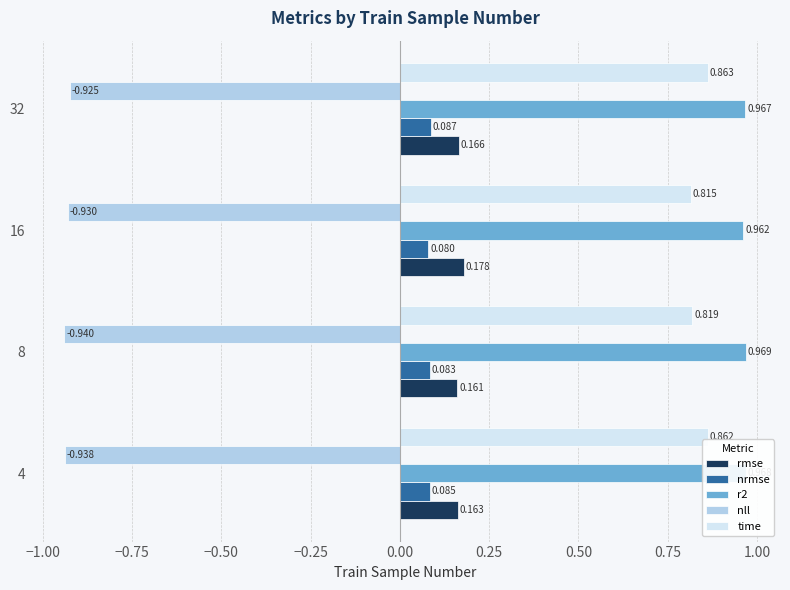

Which series has the largest range (max minus min)?

time